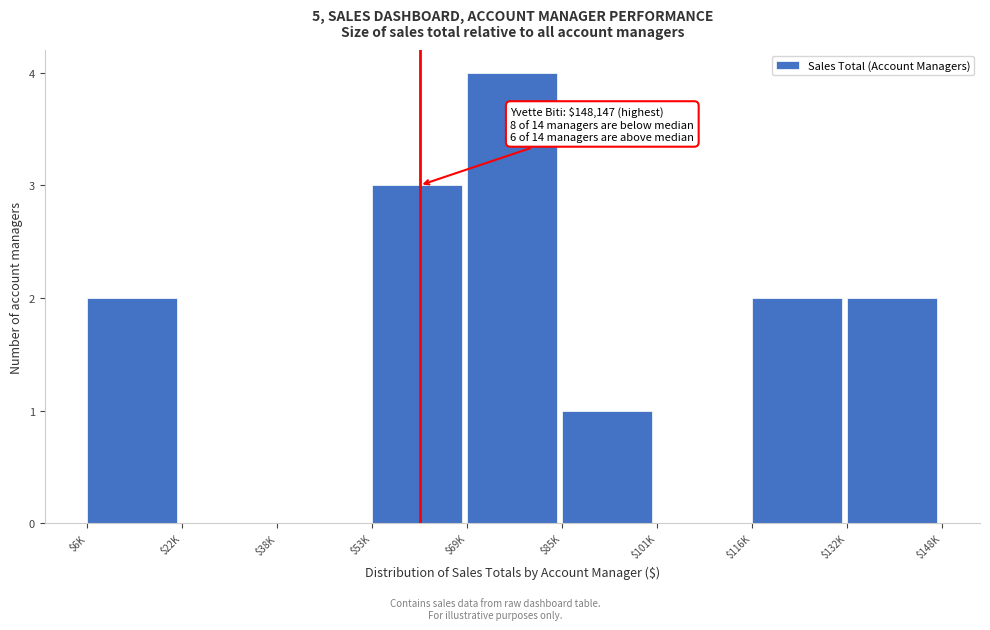

What is the sum of all values?

14